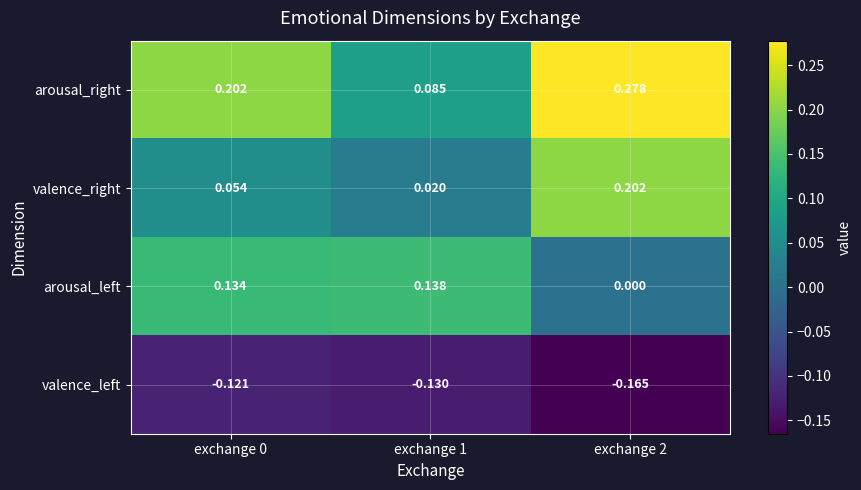

Which series has the largest total across all categories?

arousal_right